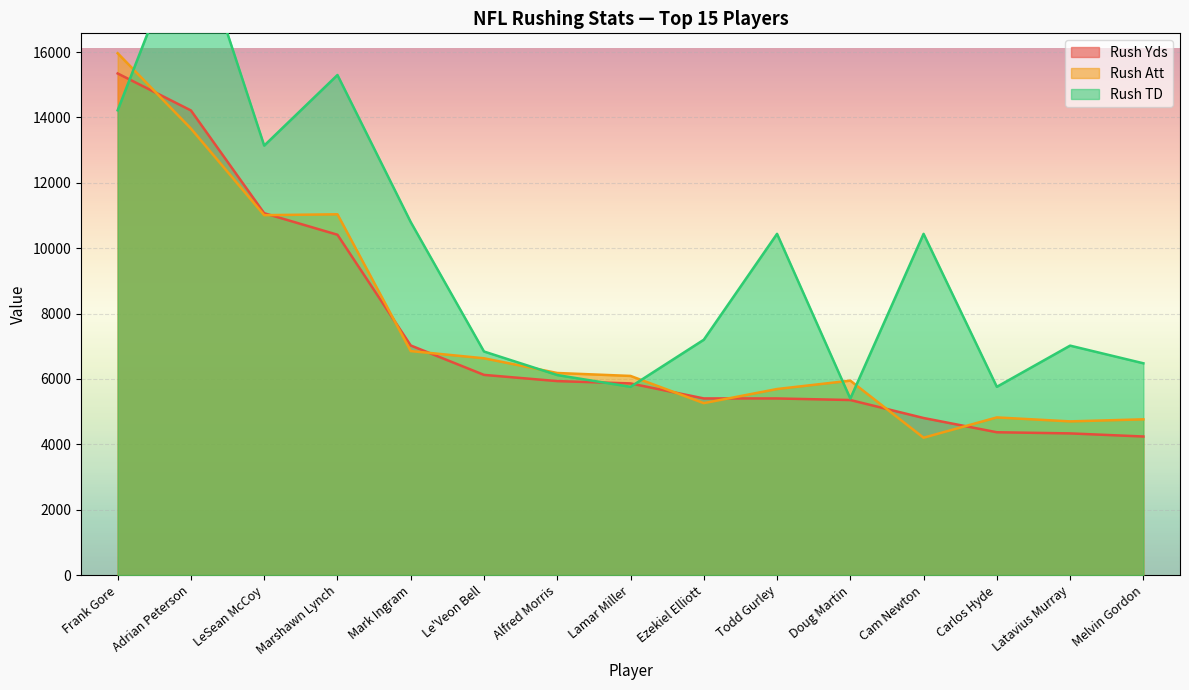

Count the number of data series in this chart.

3